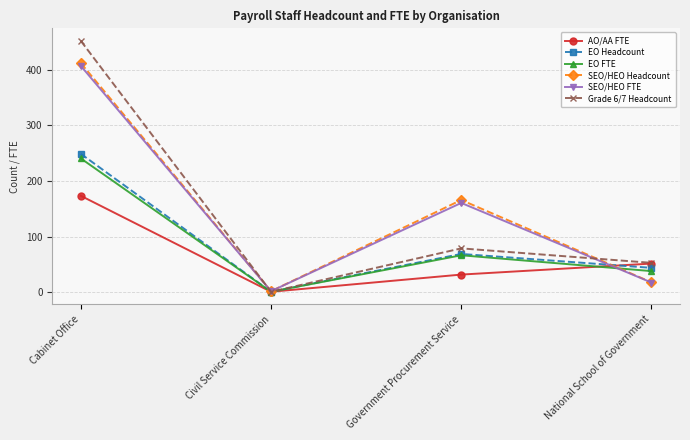

True or false: SEO/HEO Headcount has a value of 42.2 at Government Procurement Service.

False